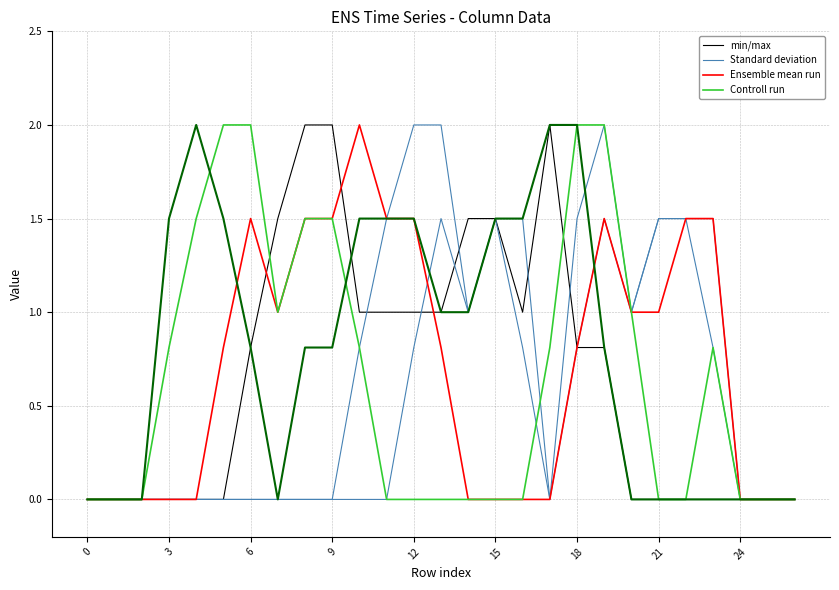

Between 0 and 24, which series saw the biggest shift?

min/max